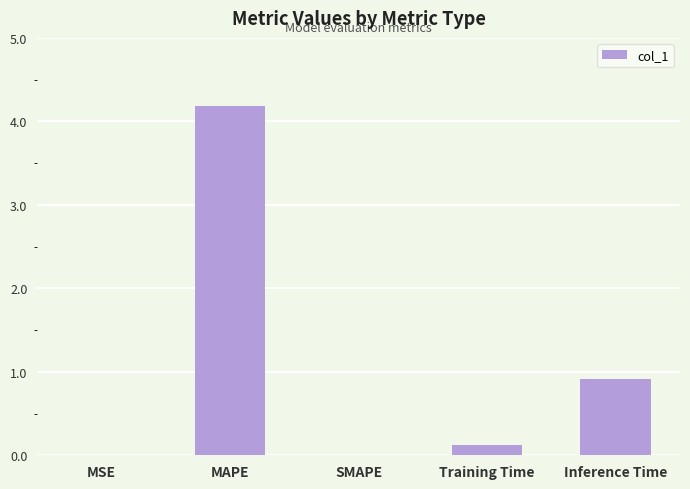

The chart shows a value of 0.0 at MSE. True or false?

True